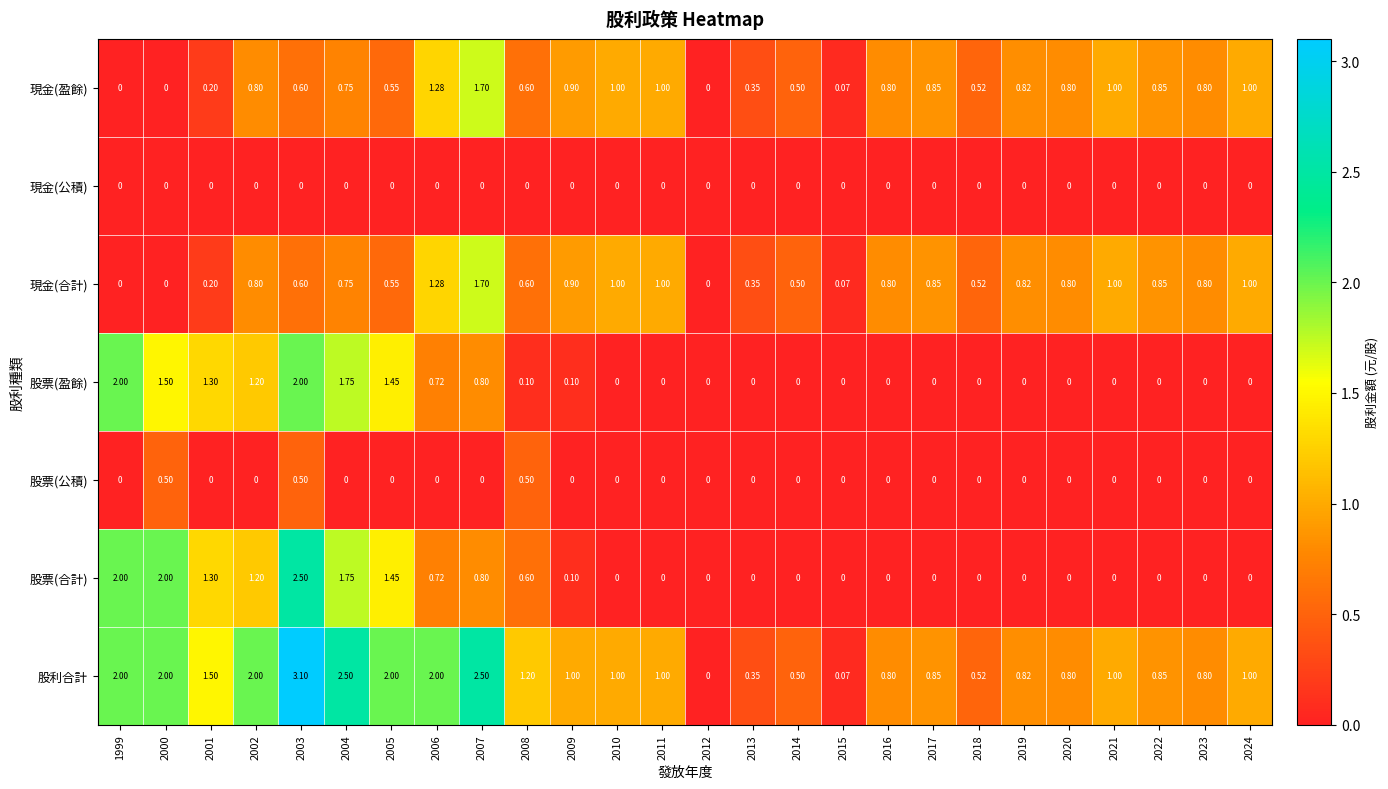

Is the value of 現金(盈餘) at 2012 greater than the value of 股票(公積) at 2008?

No